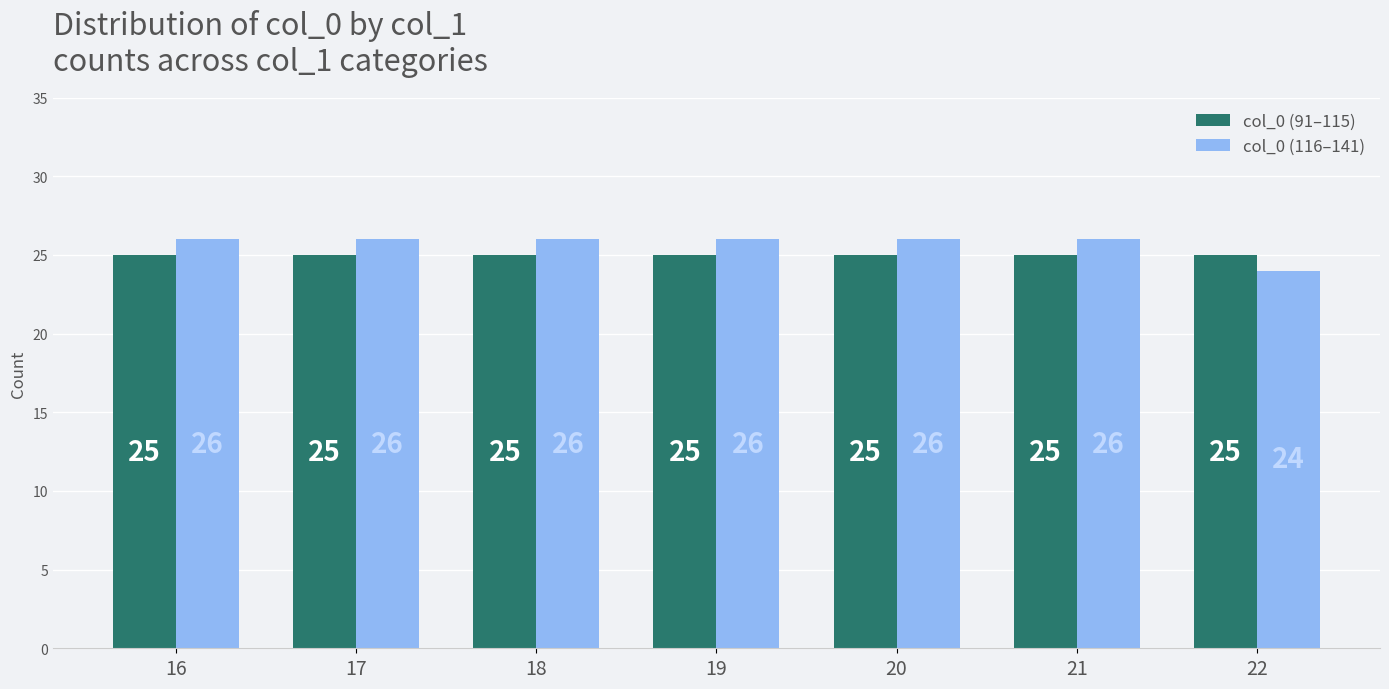

What are all the series names shown in the legend?

col_0 (91–115), col_0 (116–141)